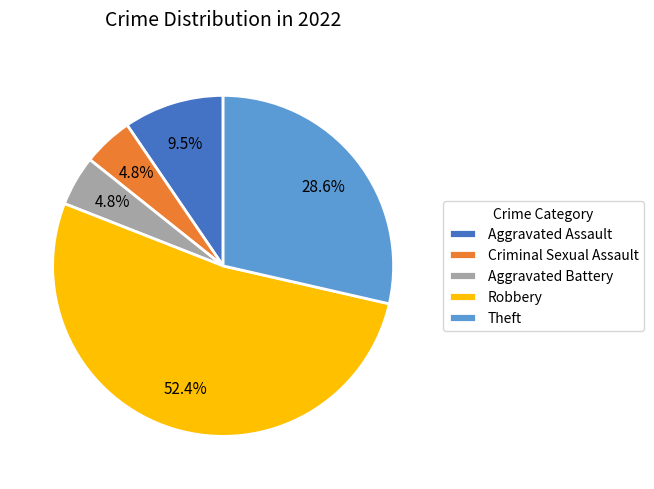

What is the largest slice in the pie chart?

Robbery